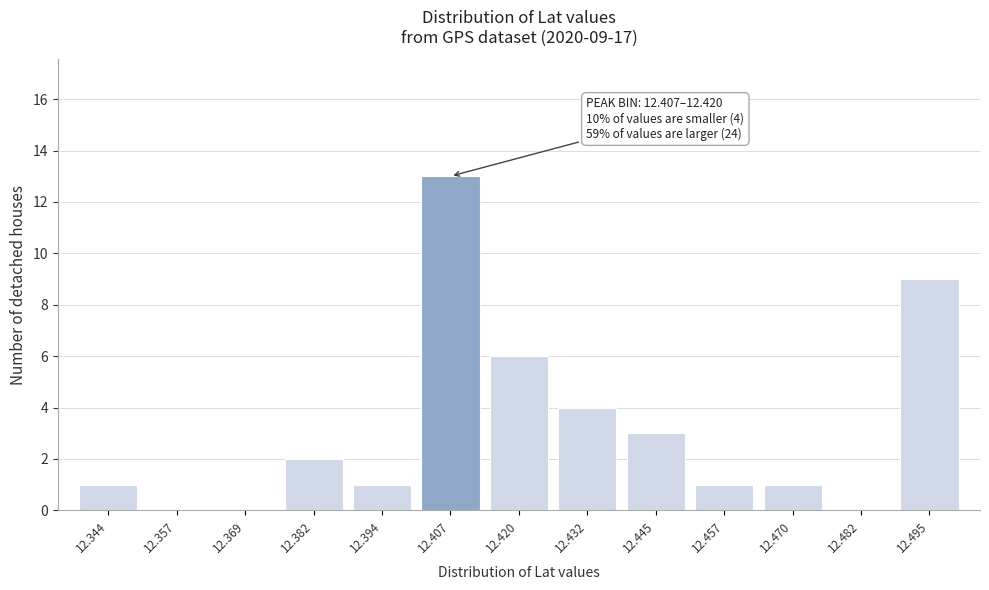

Reading left to right, list all the values displayed in this chart.

12.344=1	12.357=0	12.369=0	12.382=2	12.394=1	12.407=13	12.420=6	12.432=4	12.445=3	12.457=1	12.470=1	12.482=0	12.495=9